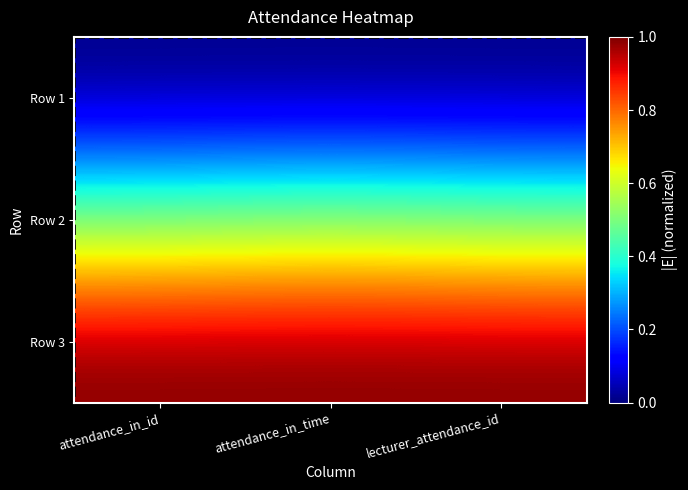

Reading left to right, what are all the values shown in this chart?

Row 1: attendance_in_id=0.0	attendance_in_time=0.0	lecturer_attendance_id=0.0
Row 2: attendance_in_id=0.5	attendance_in_time=0.5	lecturer_attendance_id=0.5
Row 3: attendance_in_id=1.0	attendance_in_time=1.0	lecturer_attendance_id=1.0